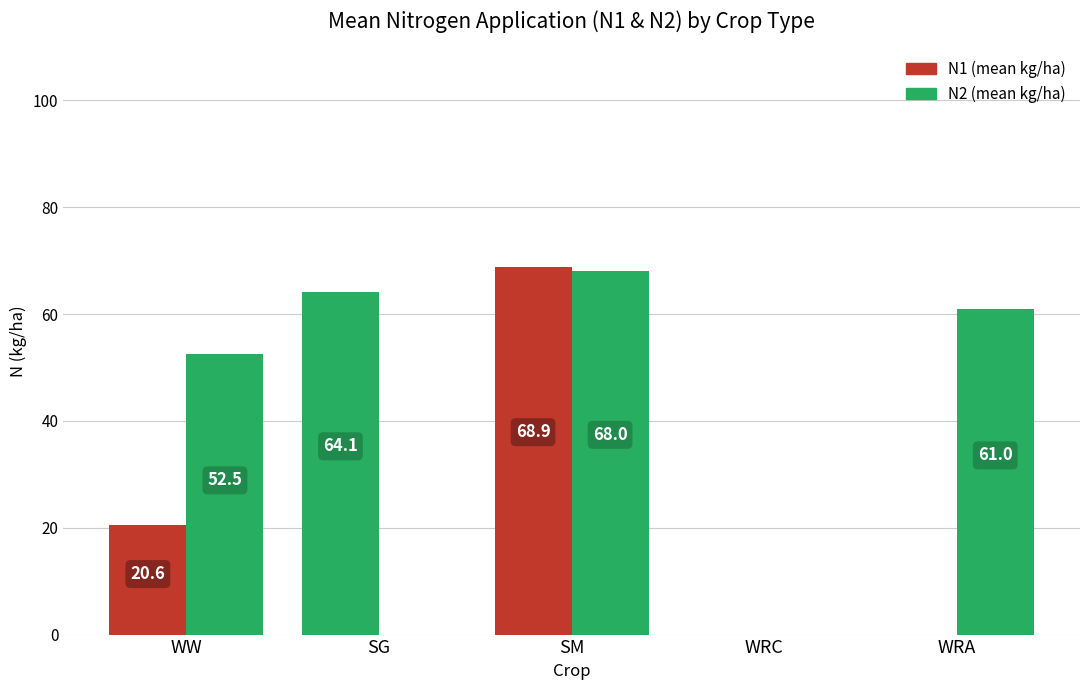

At how many categories does at least one series exceed 41?

4